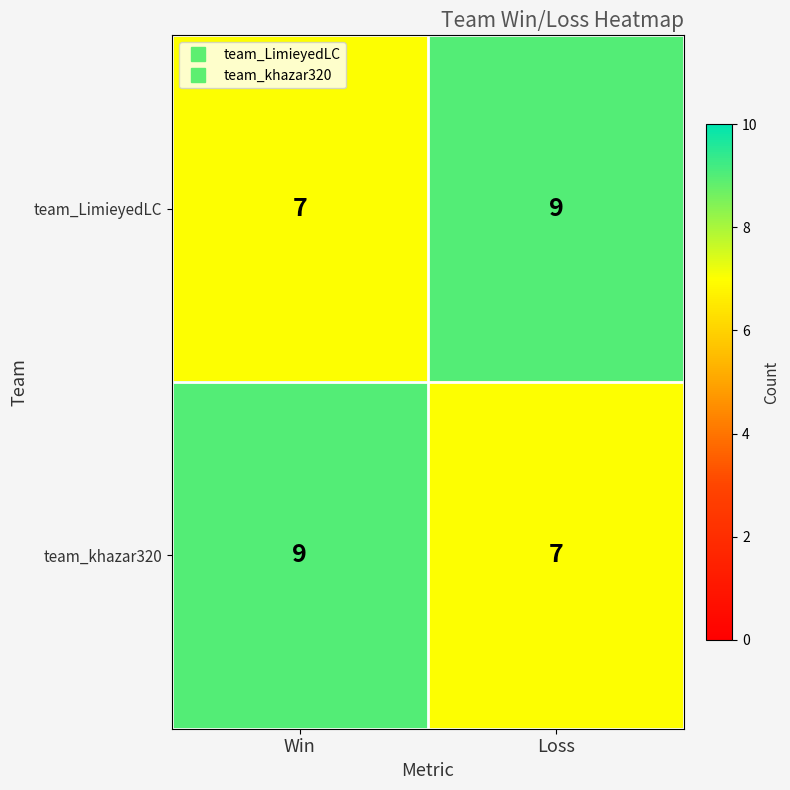

Count the number of categories in the chart.

2